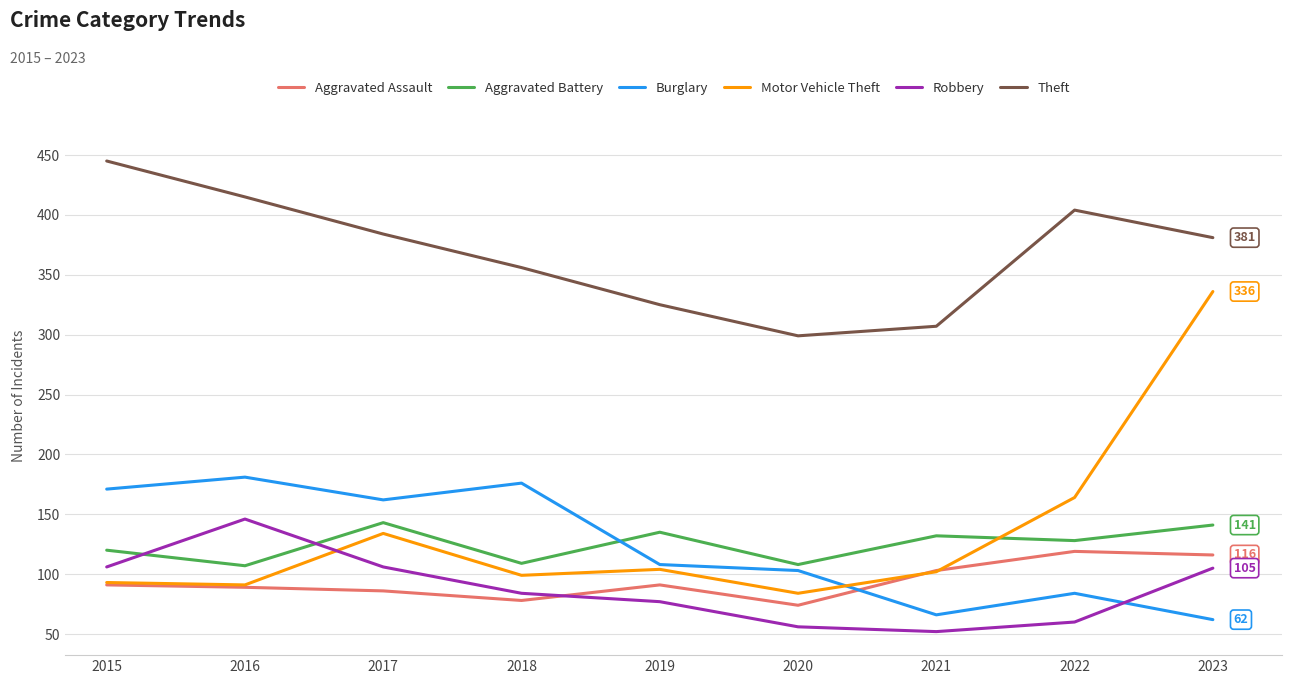

Is it true that Aggravated Assault equals 78 at 2018?

True